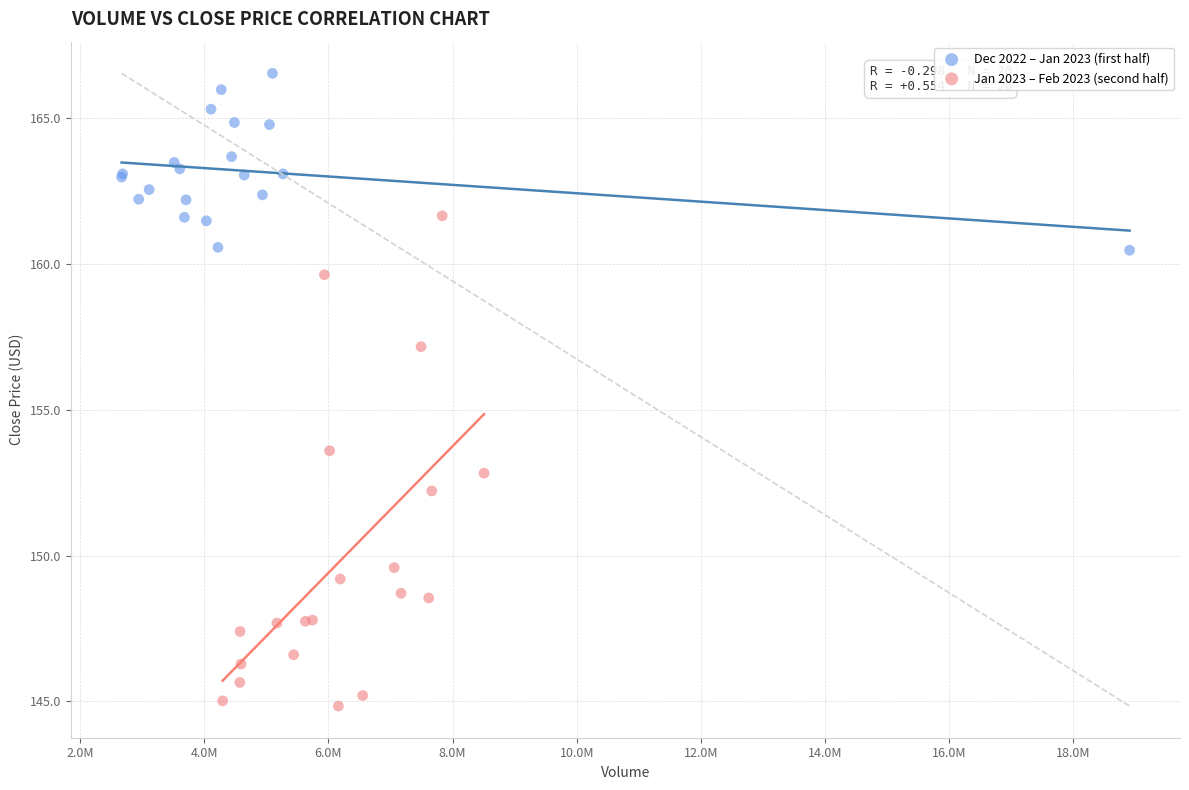

Which series has the largest Y range (max minus min)?

Jan 2023 – Feb 2023 (second half)